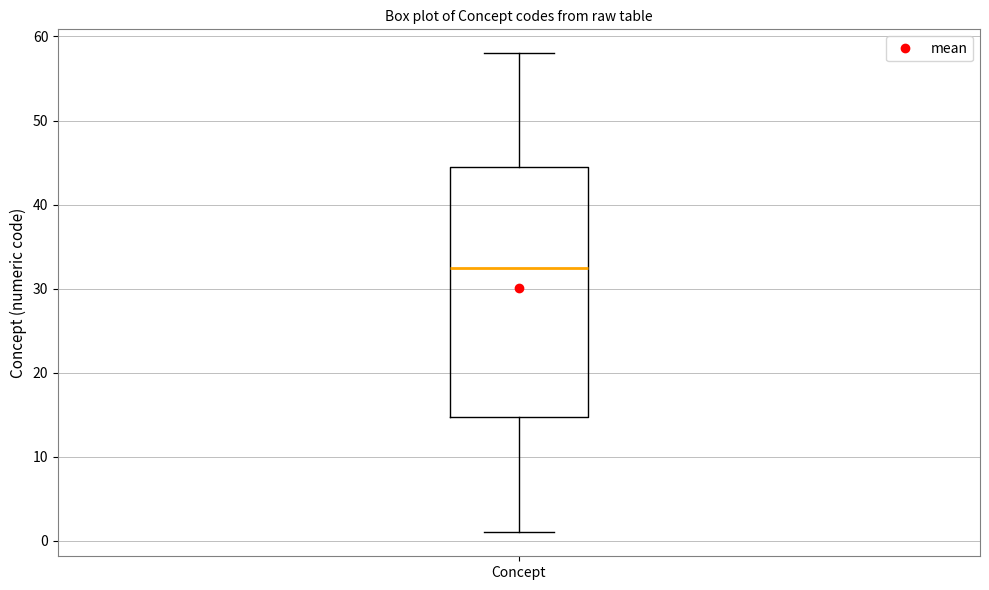

Read this box plot against the y-axis: the position of the median line, the range covered by the box, and the ends of both whiskers. The values are not printed on the chart, so give them approximately, as read against the axis.

median 33, box 15 to 45, whiskers 1 to 58